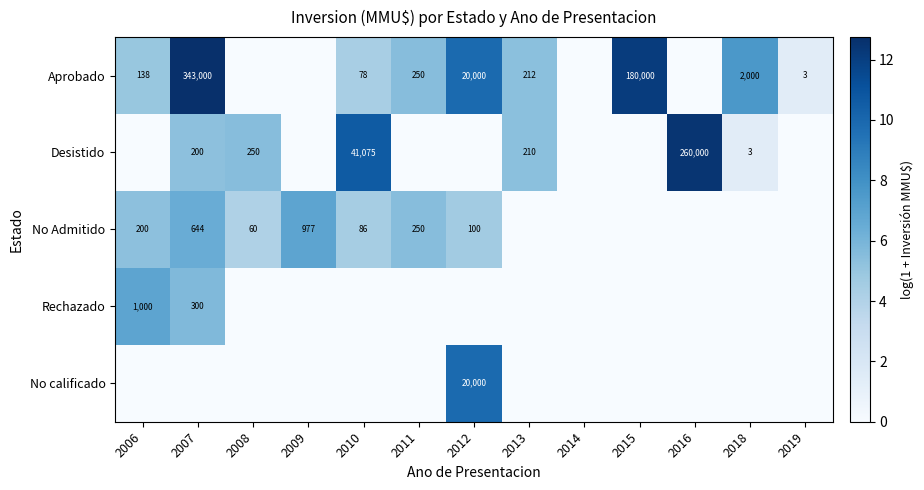

At which category is the sum across all series the highest?

2007